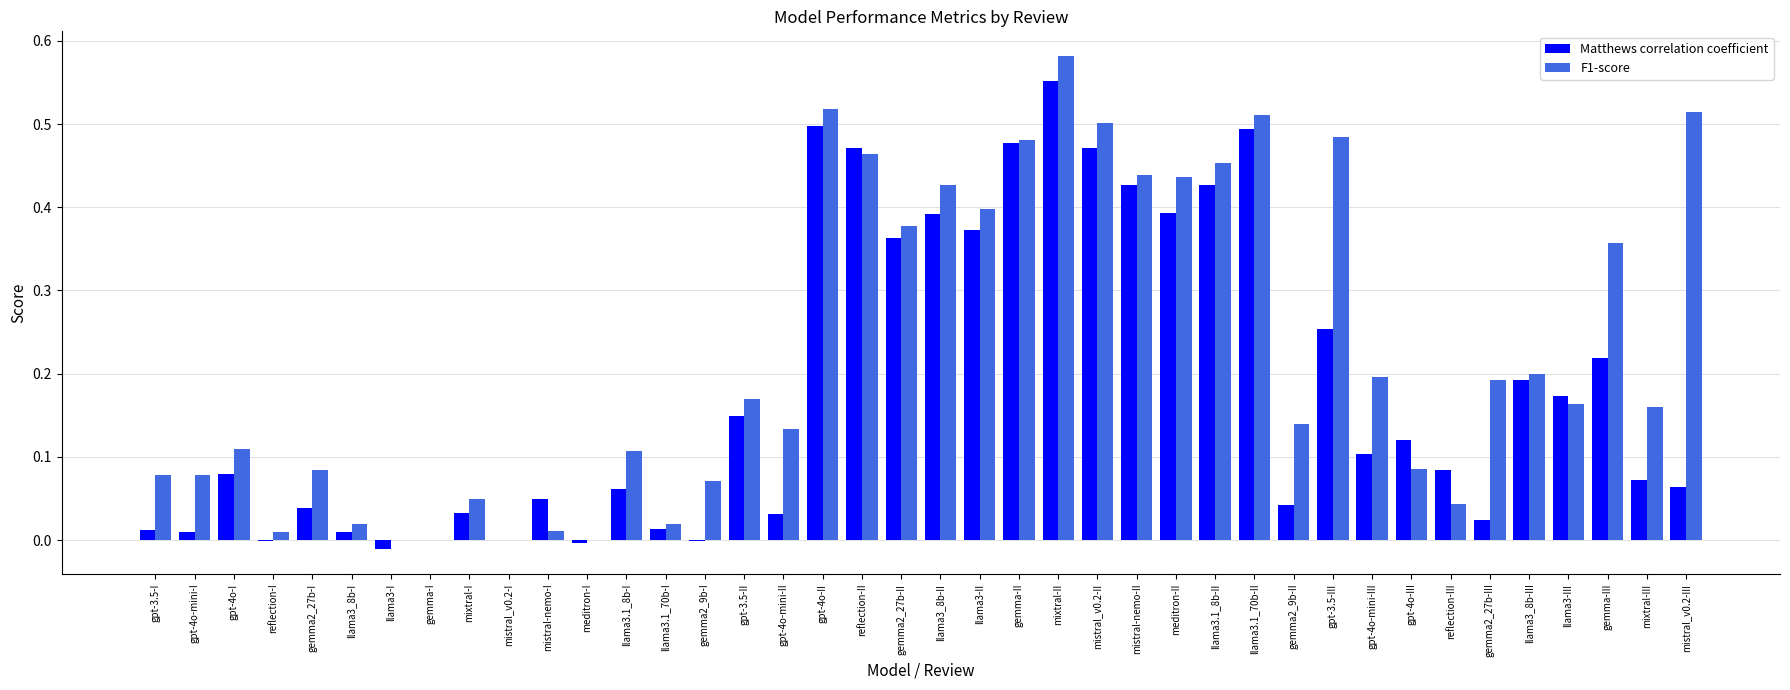

How many groups of bars are there?

40